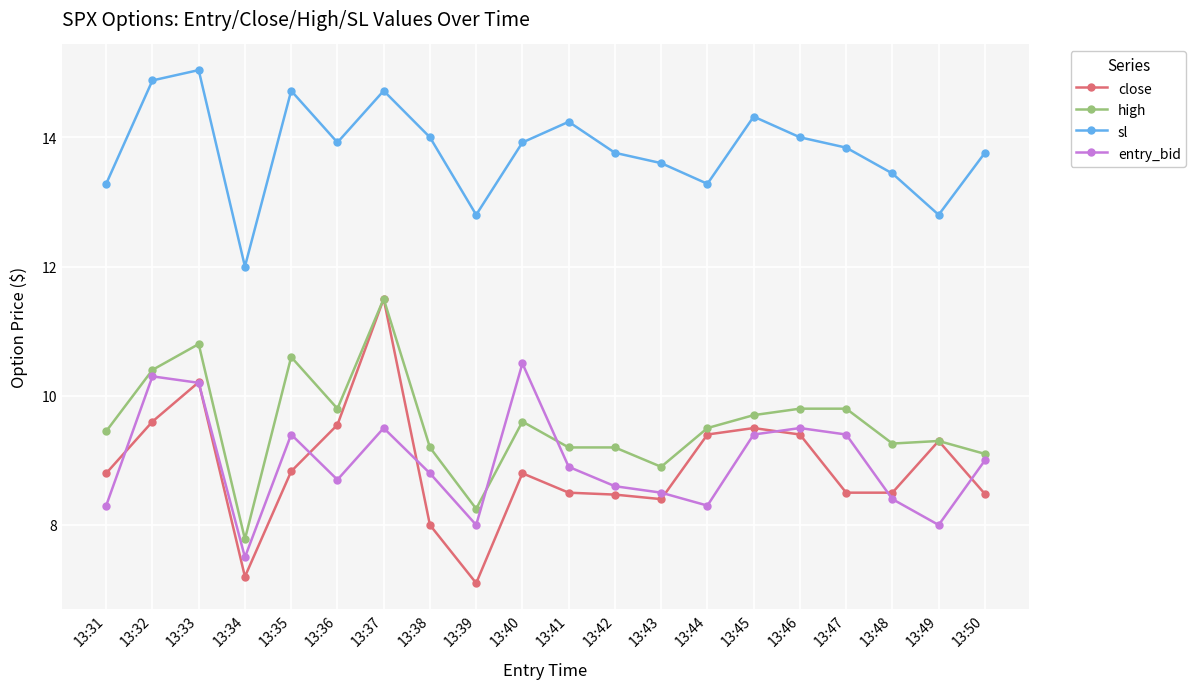

Is the value of entry_bid at 13:40 greater than the value of close at 13:38?

Yes